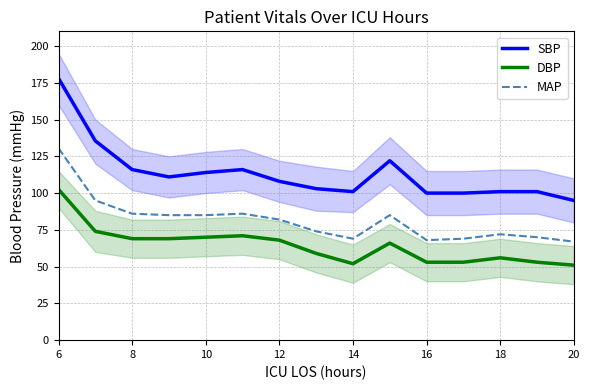

The value of SBP at 12 is 40.0. True or false?

False